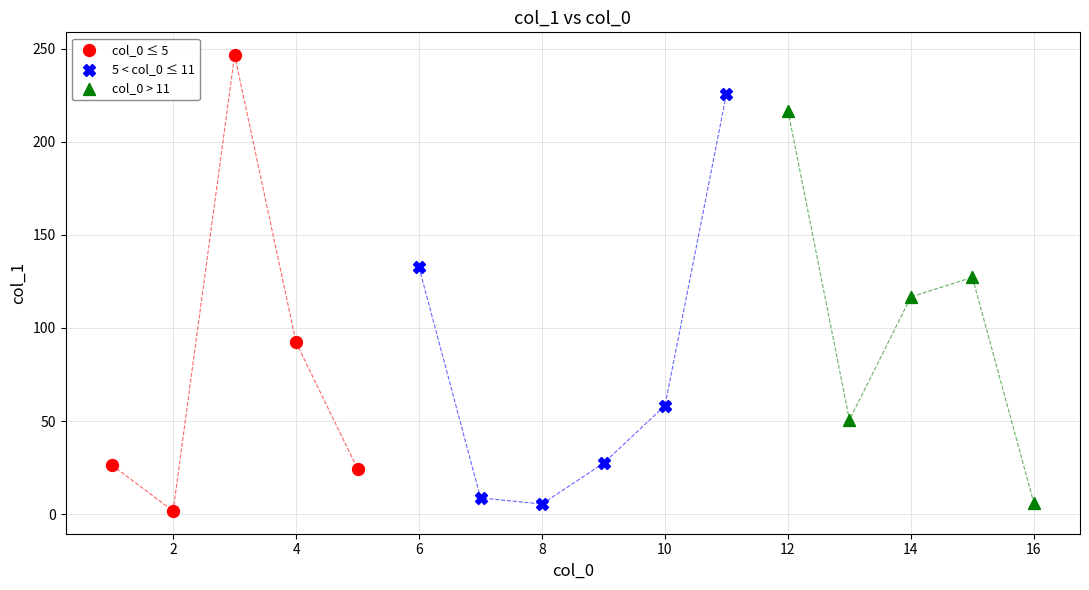

Which series has the largest Y range (max minus min)?

col_0 ≤ 5